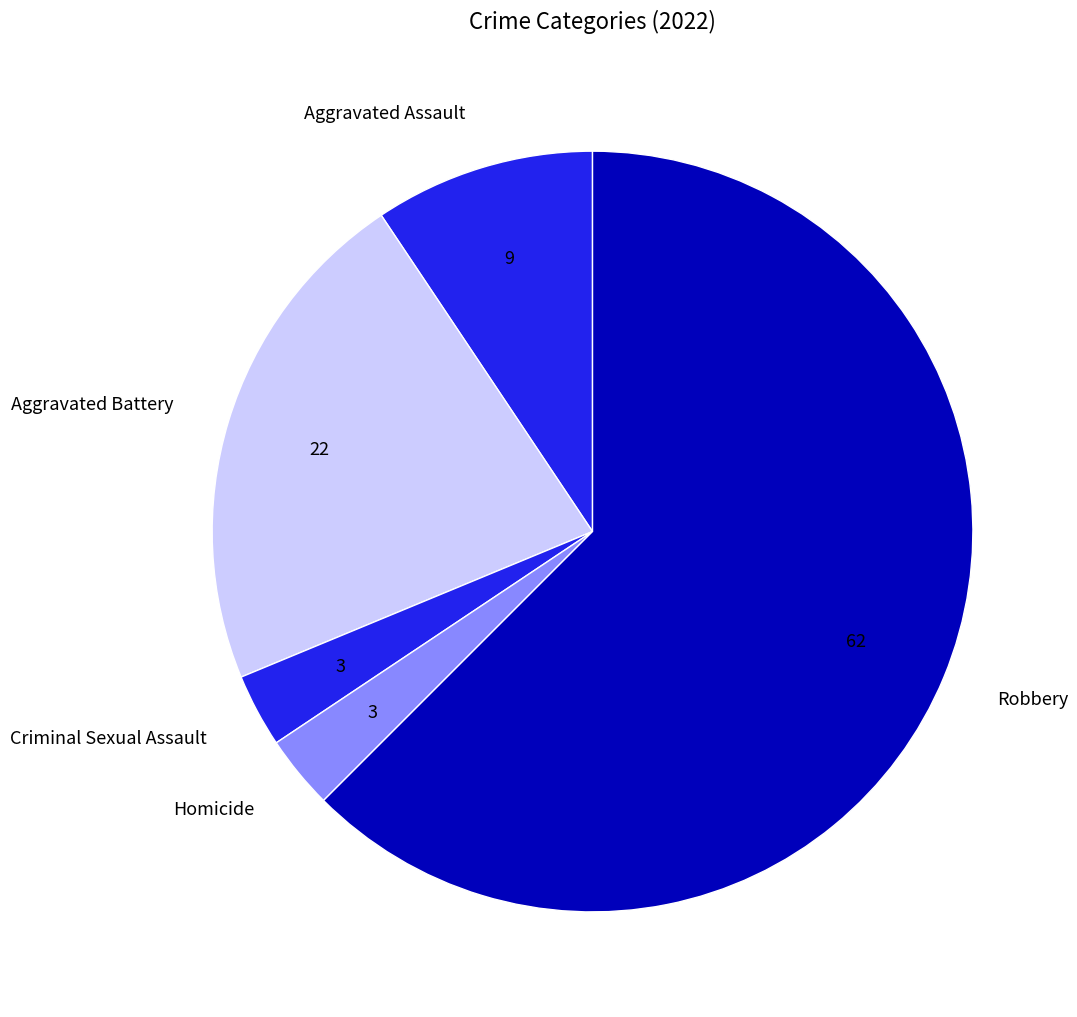

Count the number of slices in the pie.

5